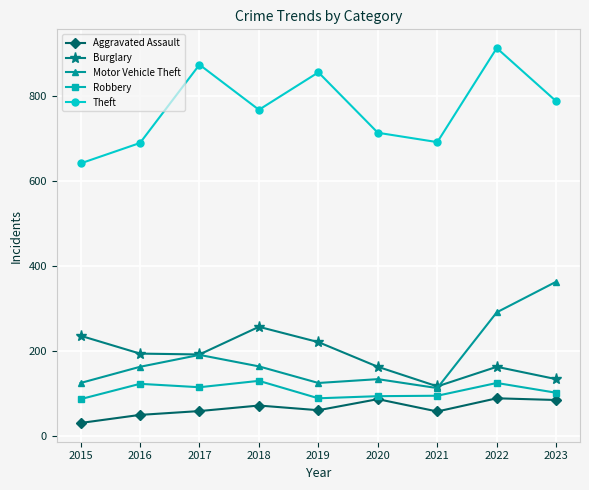

True or false: Burglary and Robbery intersect in this chart.

False